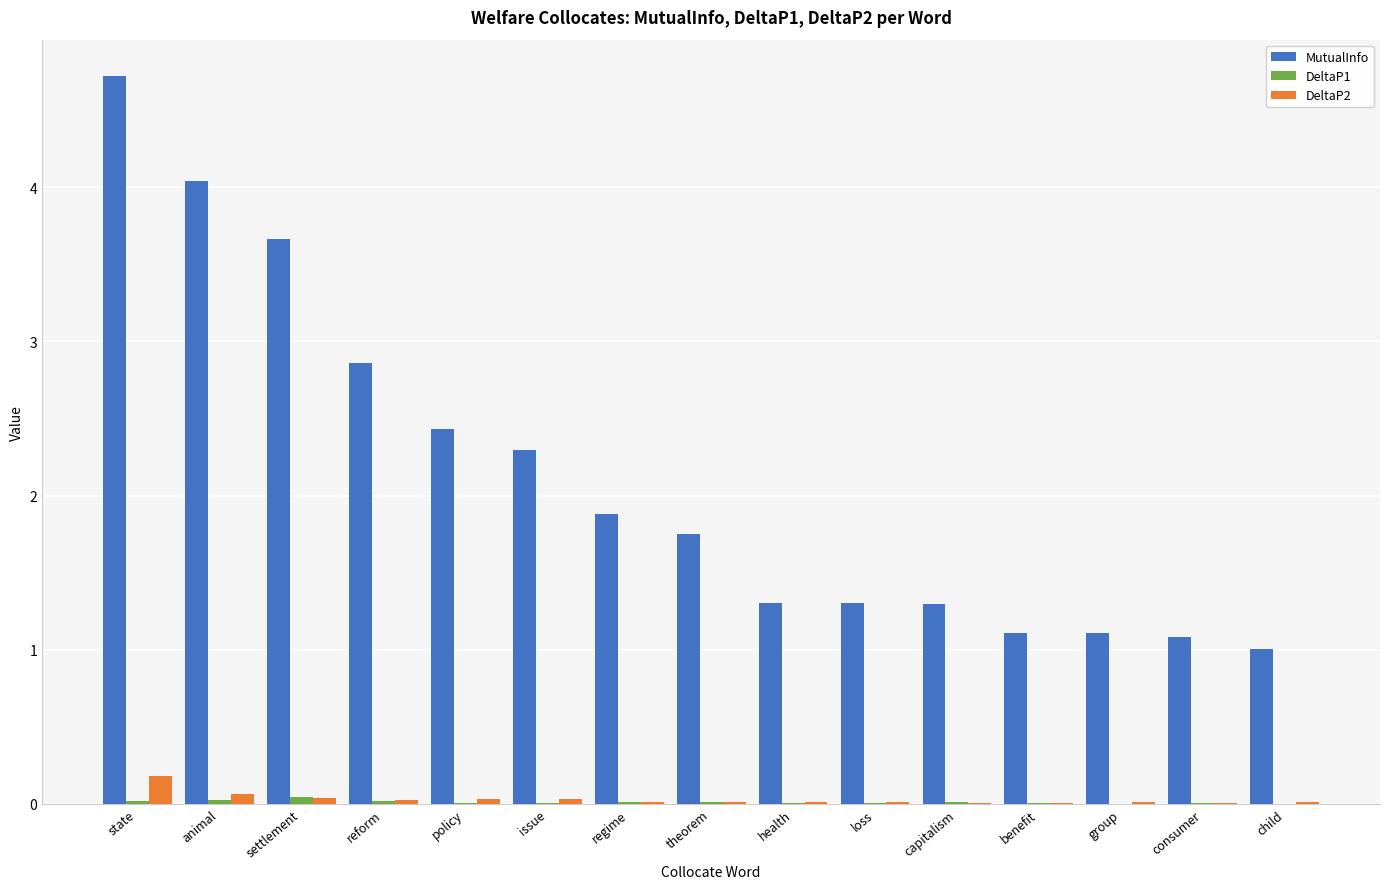

What is the sum of all MutualInfo values?

31.9